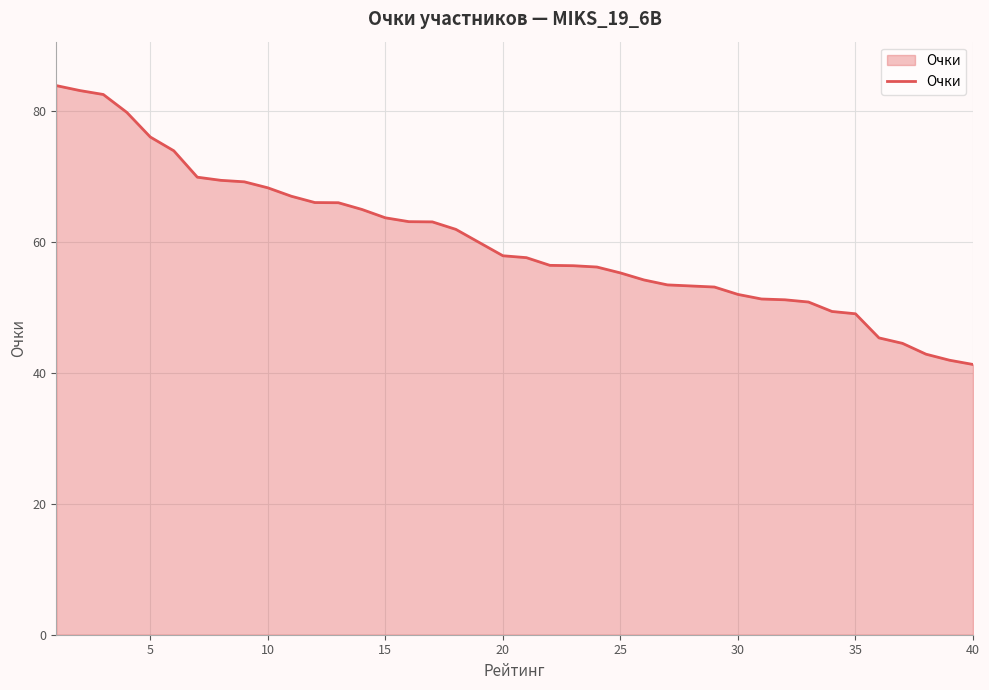

What is the maximum value shown in the chart?

83.9